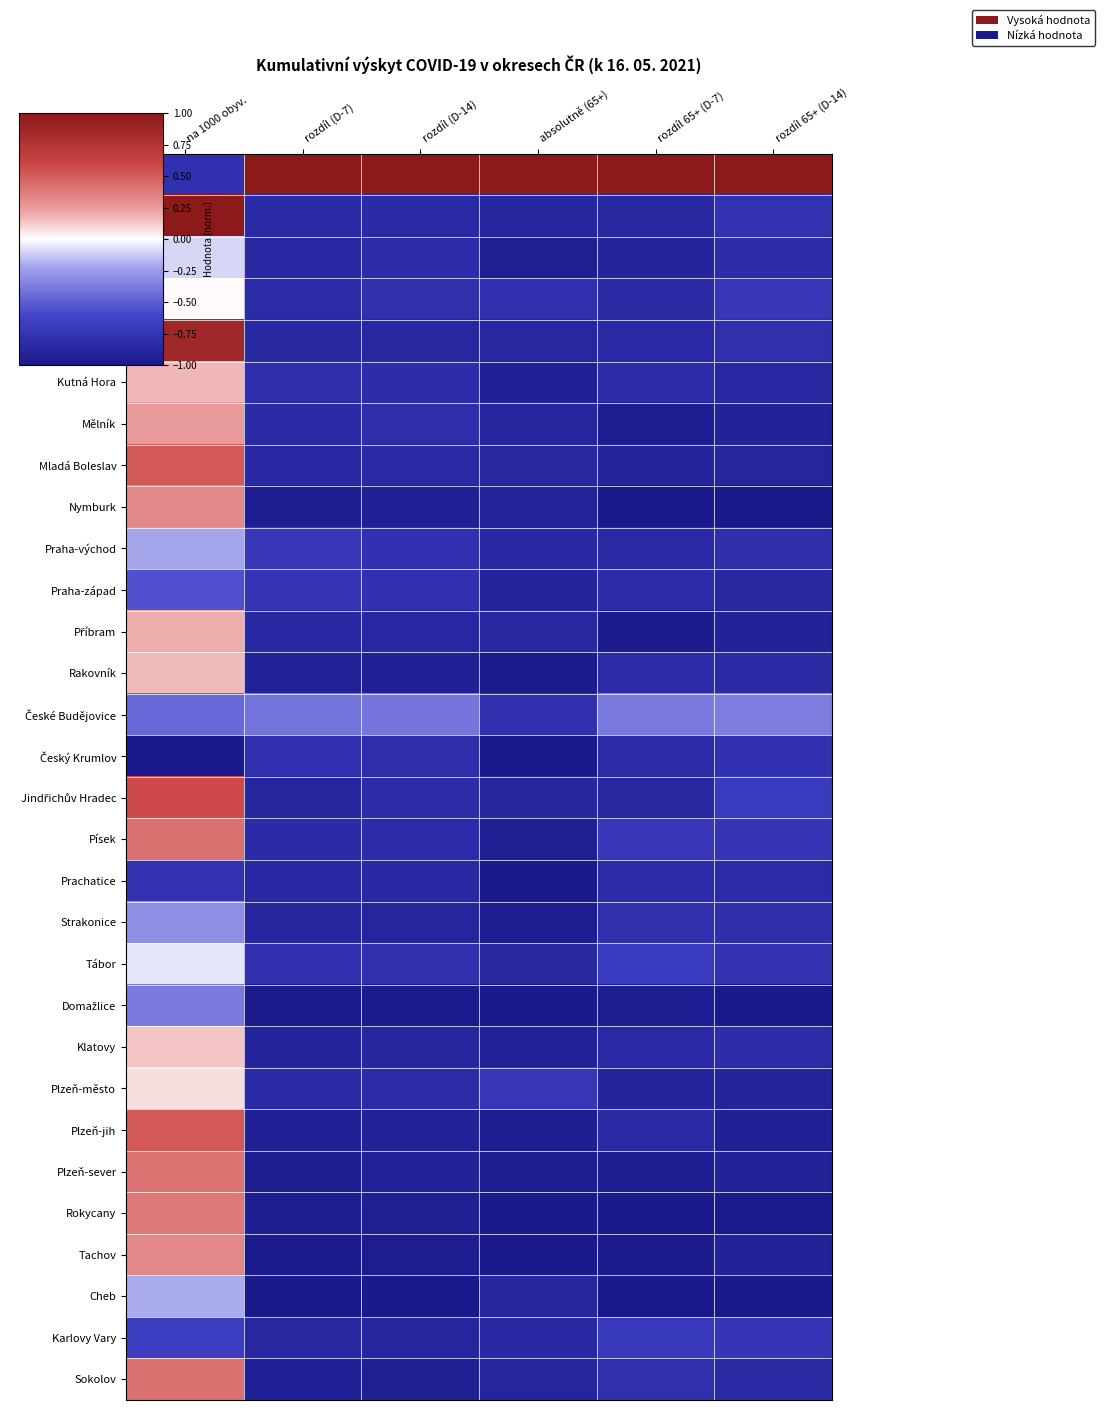

What is the total value across all series at na 1000 obyv.?

1.3